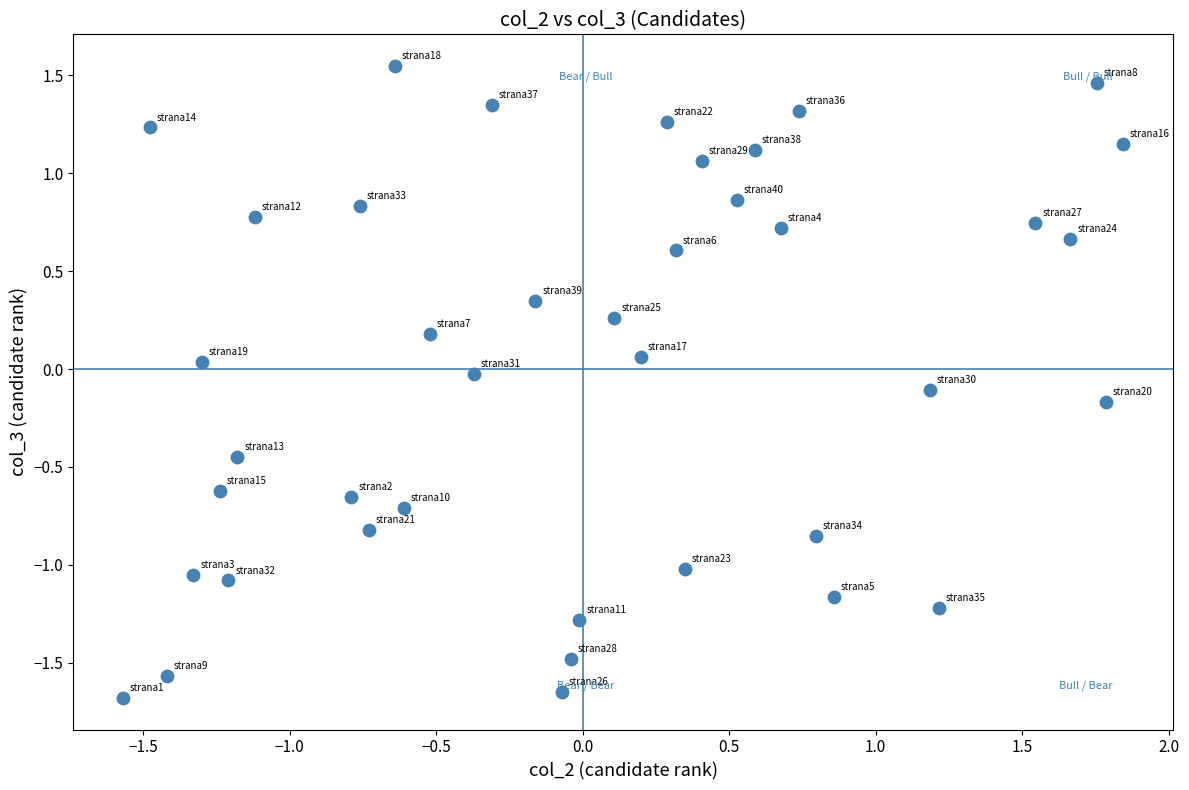

What is the range of Y values (max minus min)?

3.2